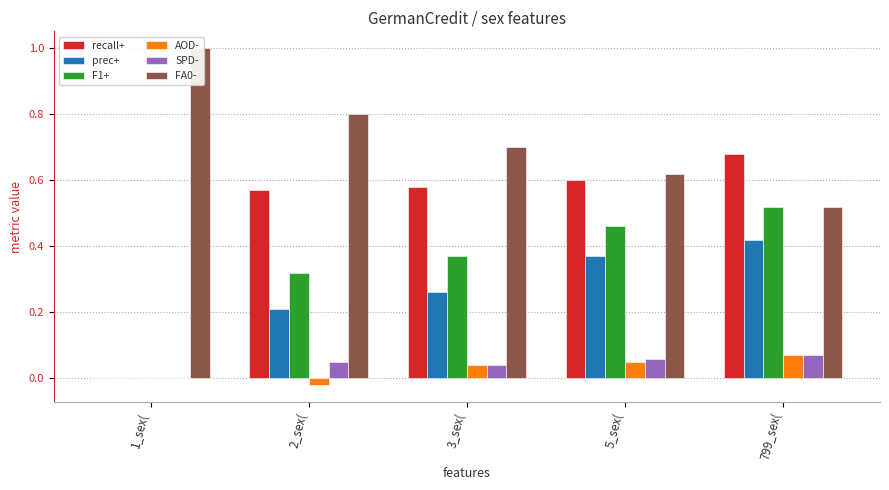

At which category is the sum across all series the highest?

799_sex(